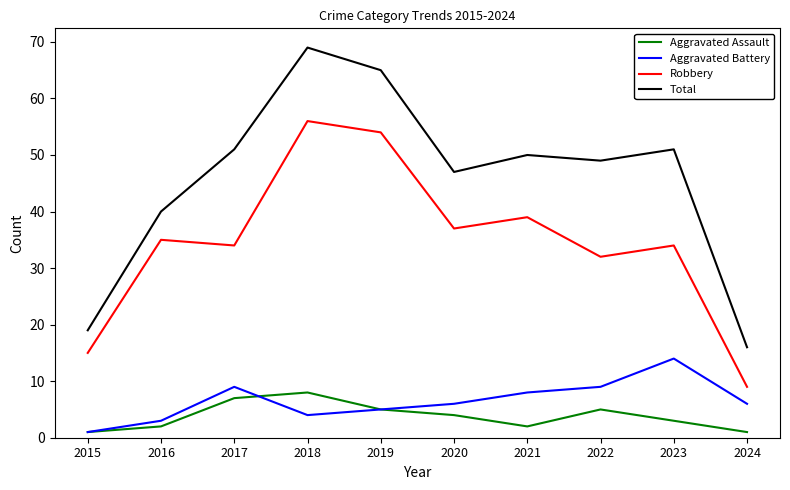

At which category does Total reach its first local peak?

2018